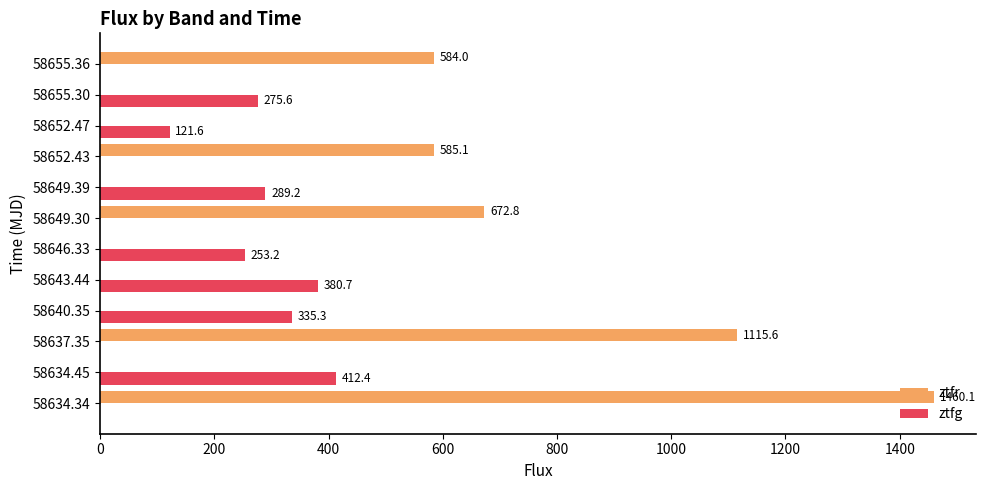

Which category has the highest value in the ztfr series?

58634.34